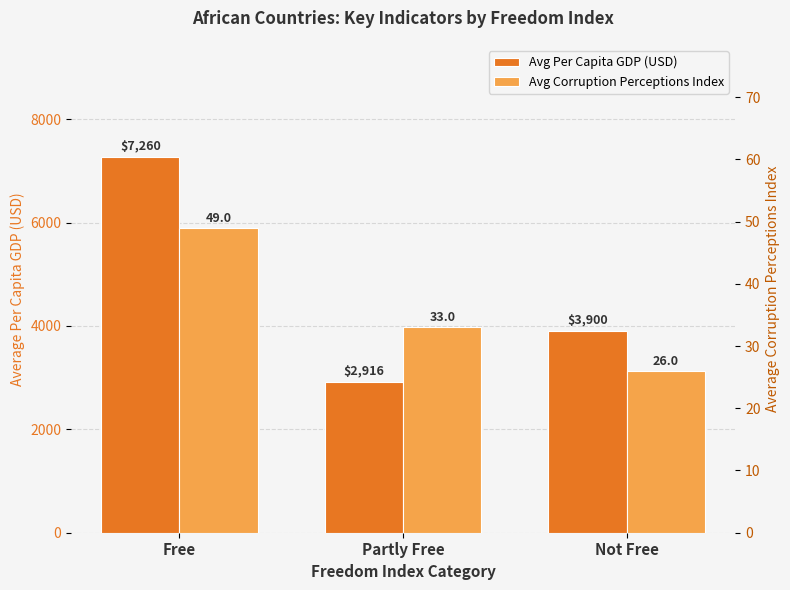

What are all the series names shown in the legend?

Avg Per Capita GDP (USD), Avg Corruption Perceptions Index